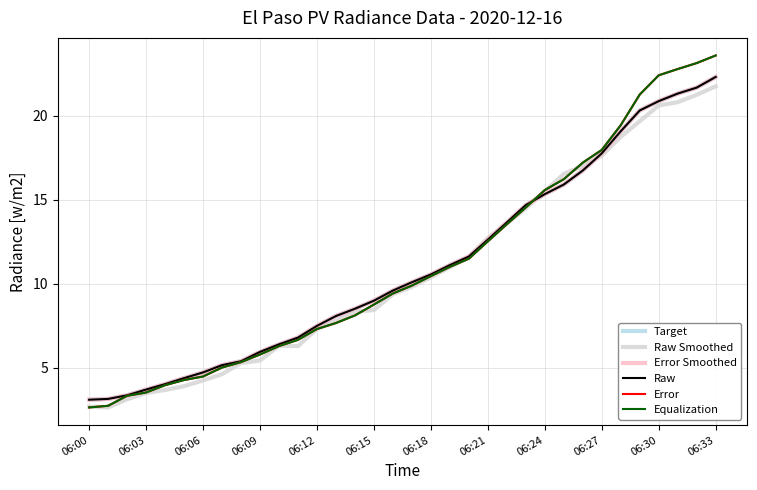

List the series in order of their peak value, highest first.

Error, Equalization, Target, Error Smoothed, Raw, Raw Smoothed